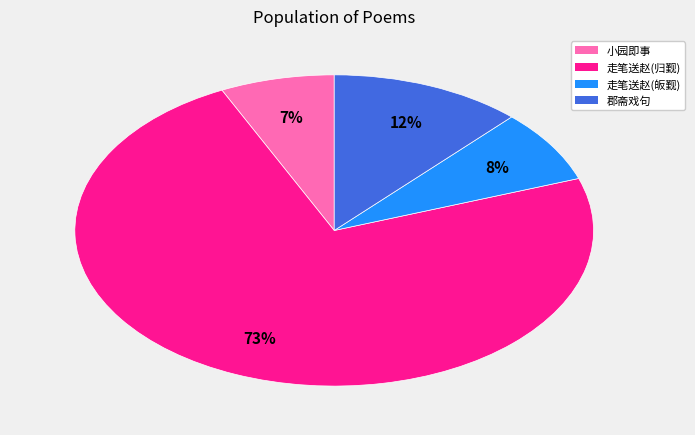

Count the number of slices in the pie.

4